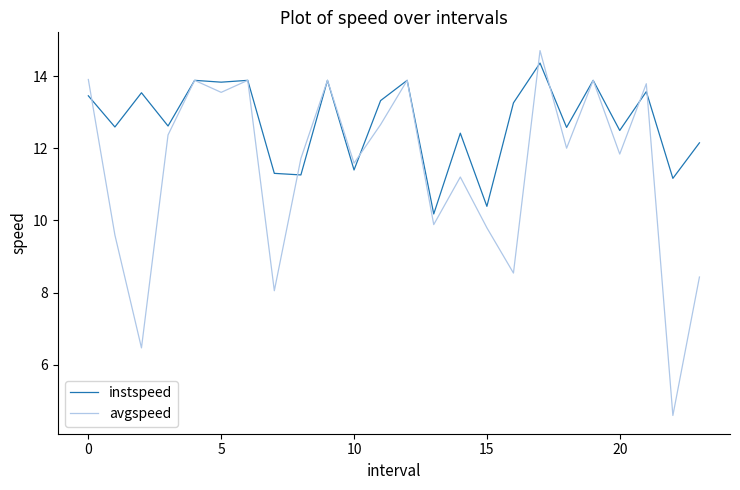

What is the greatest value displayed?

14.7